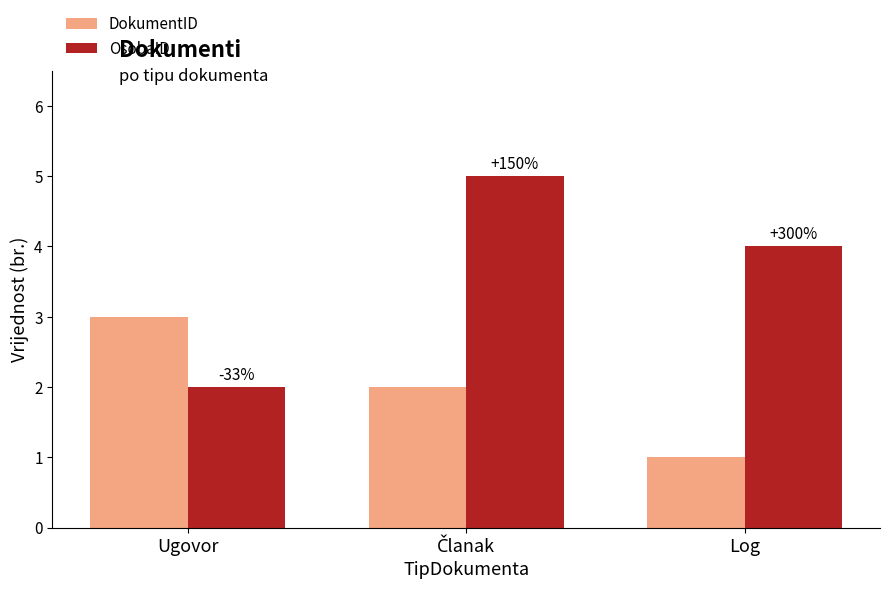

What is the difference between the maximum and minimum values in the DokumentID series?

2